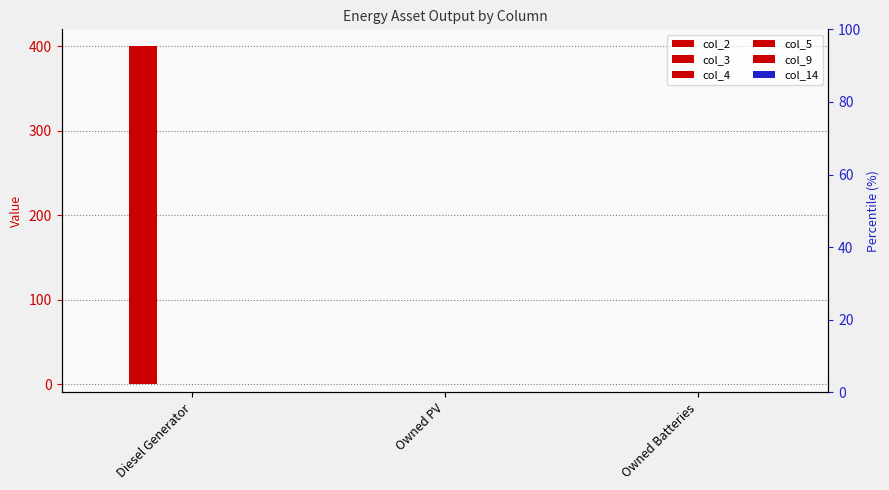

Rank the series at Owned Batteries from highest to lowest value.

col_2, col_3, col_4, col_5, col_9, col_14